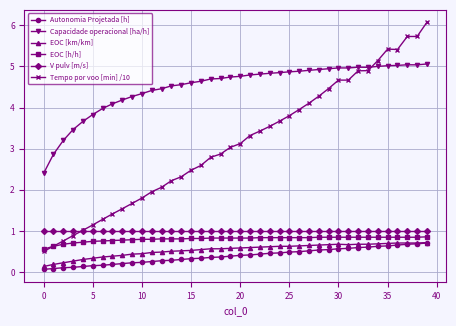

What is the value of the Capacidade operacional [ha/h] point at the 31st from the left?

5.0